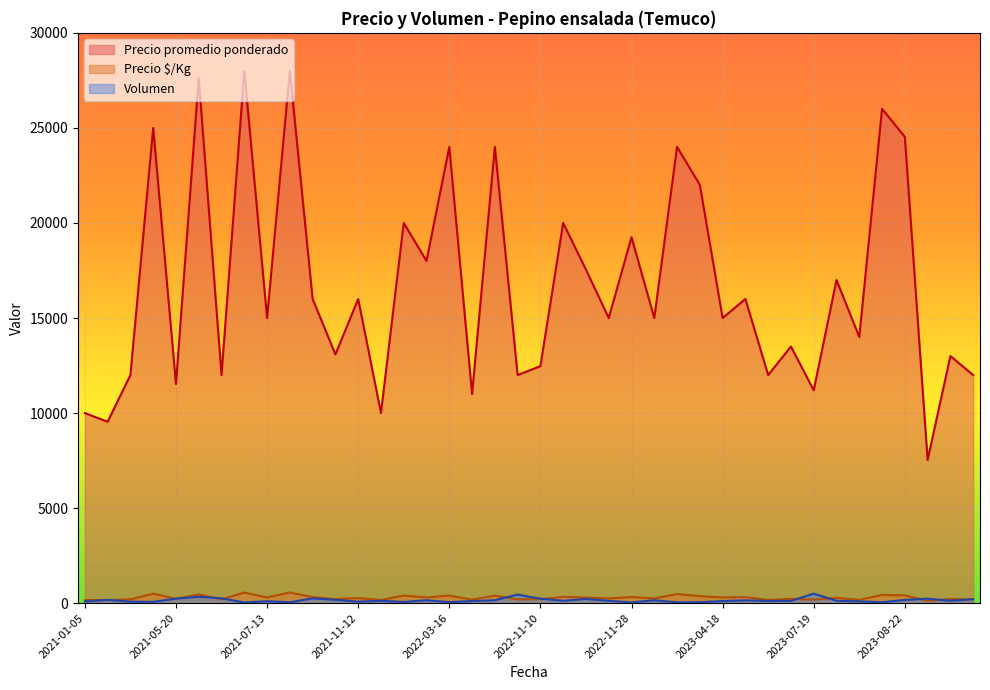

True or false: Precio $/Kg and Volumen cross at least once.

True